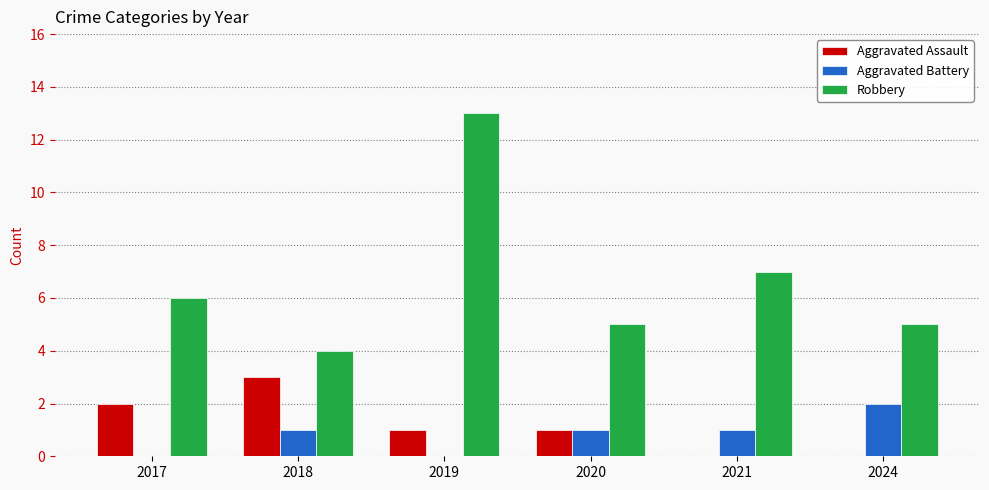

Count the Aggravated Assault values in the range 0 to 2.

5